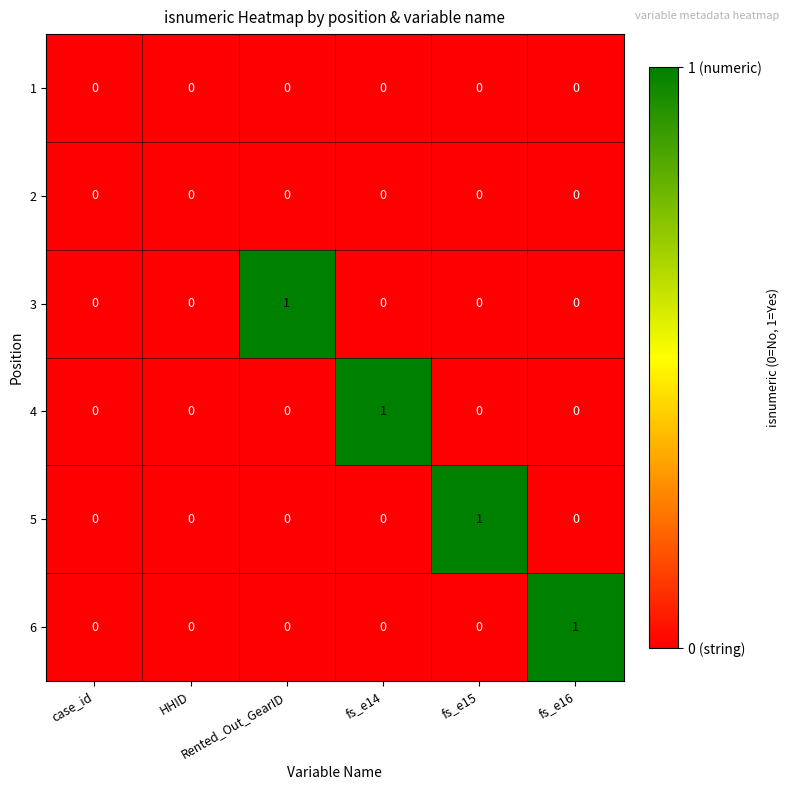

Count the 6 values in the range 0 to 1.

6